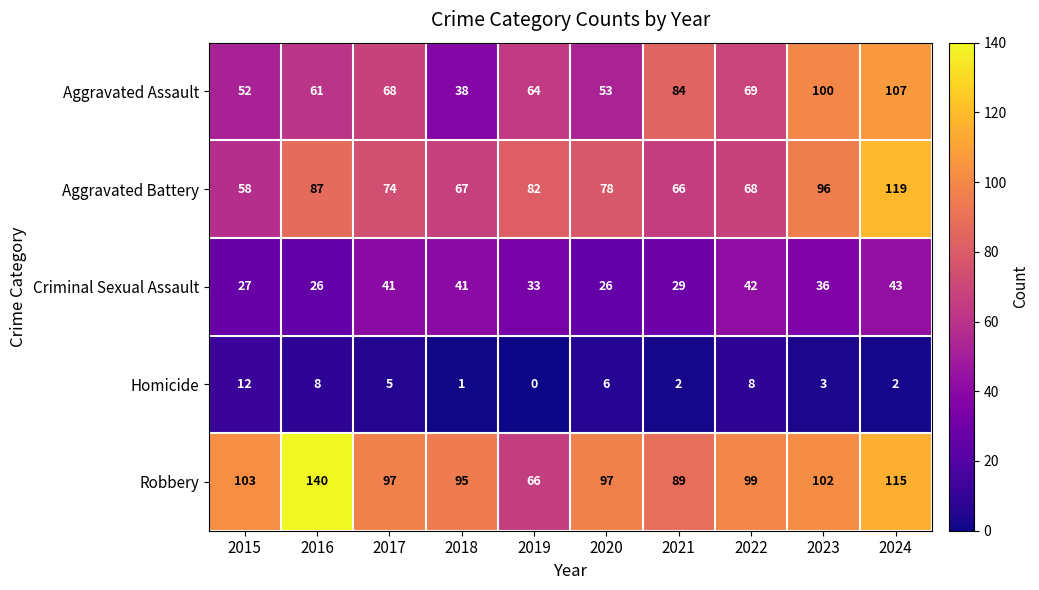

What is the greatest value displayed?

140